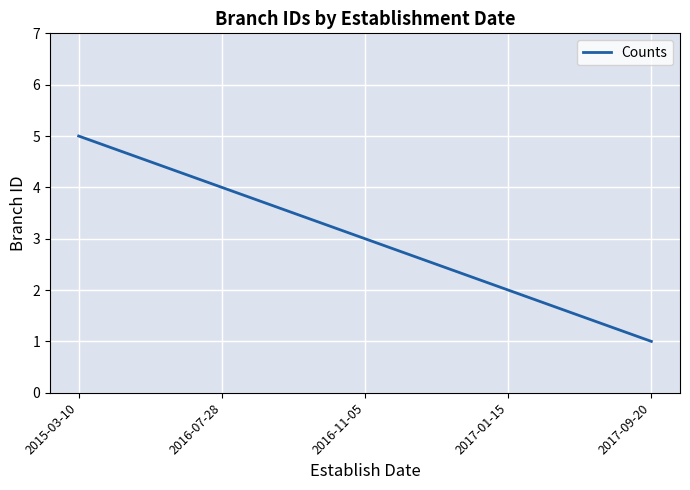

Read the value at 2015-03-10.

5